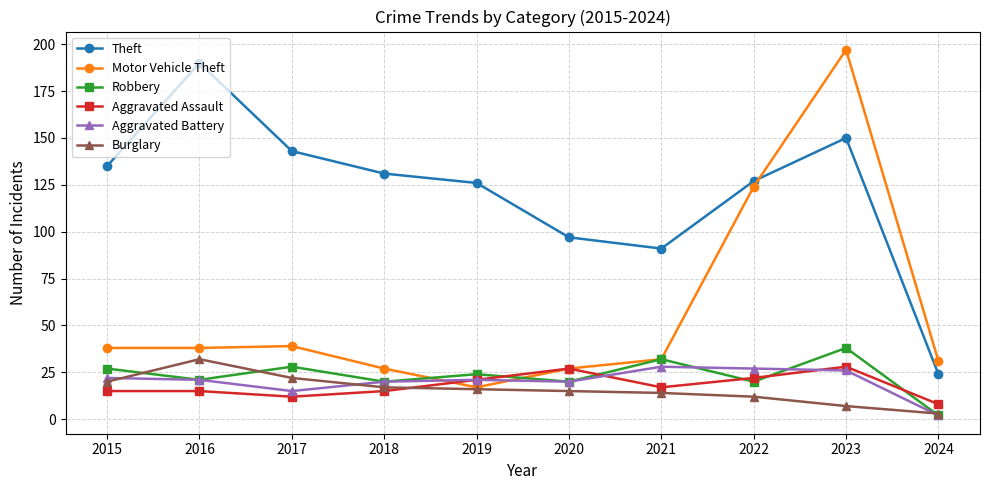

The Theft series shows 93 at 2017. True or false?

False